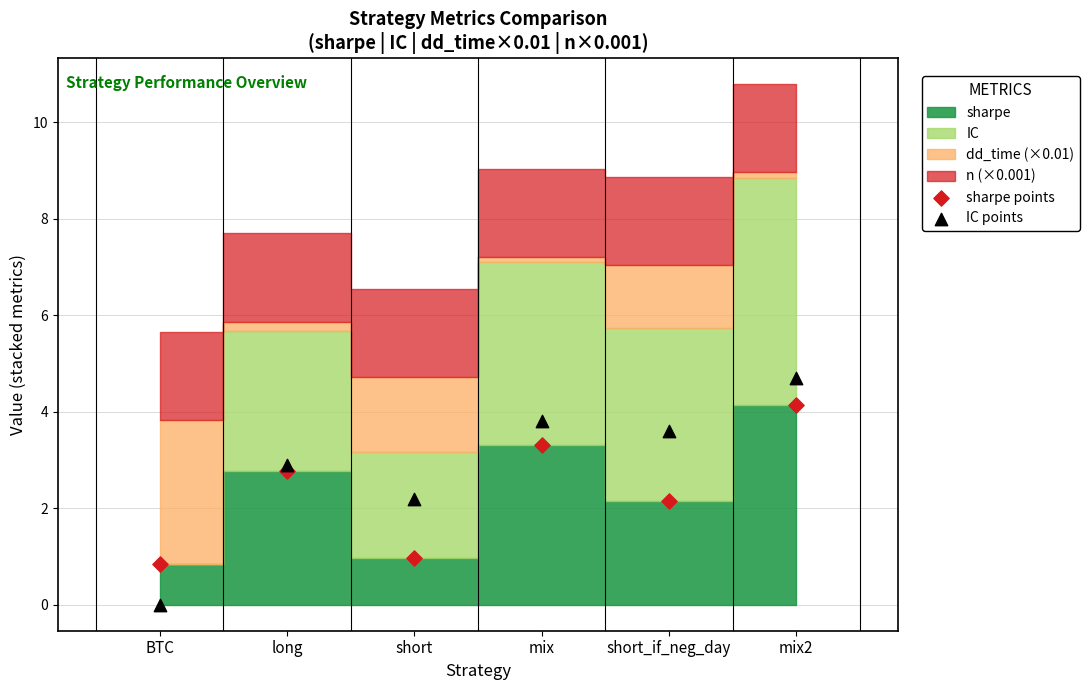

Across all data points, what is the range of Y values (max minus min)?

4.7